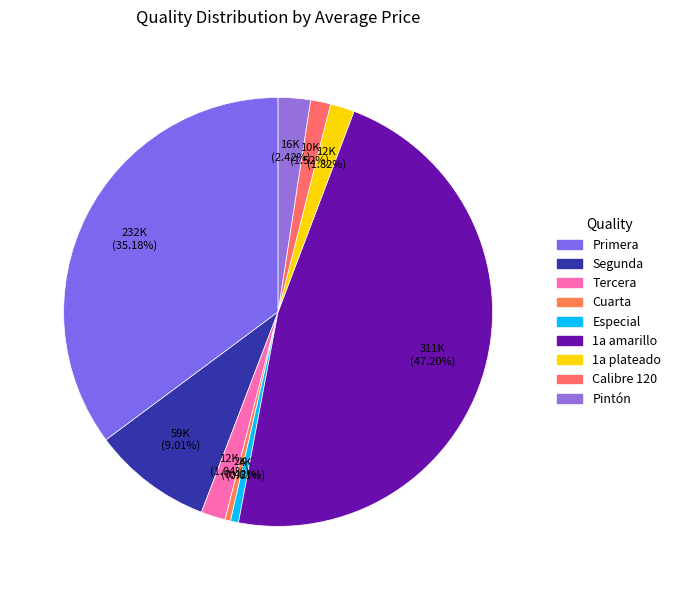

Does Especial represent more than half of the total?

No